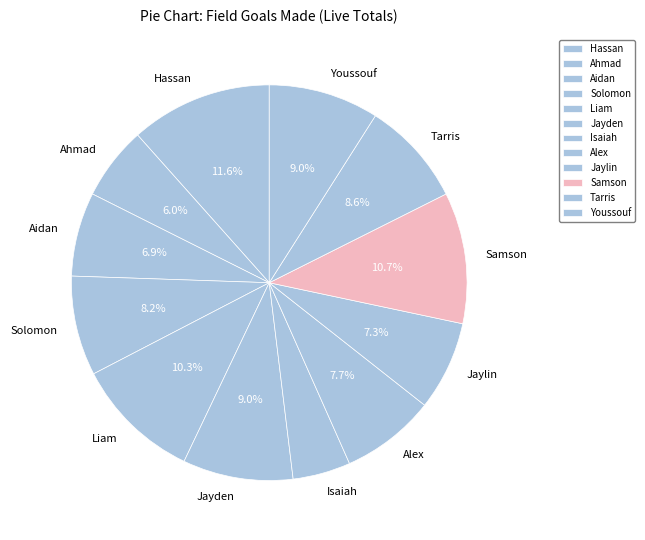

Does any single category account for the majority?

No